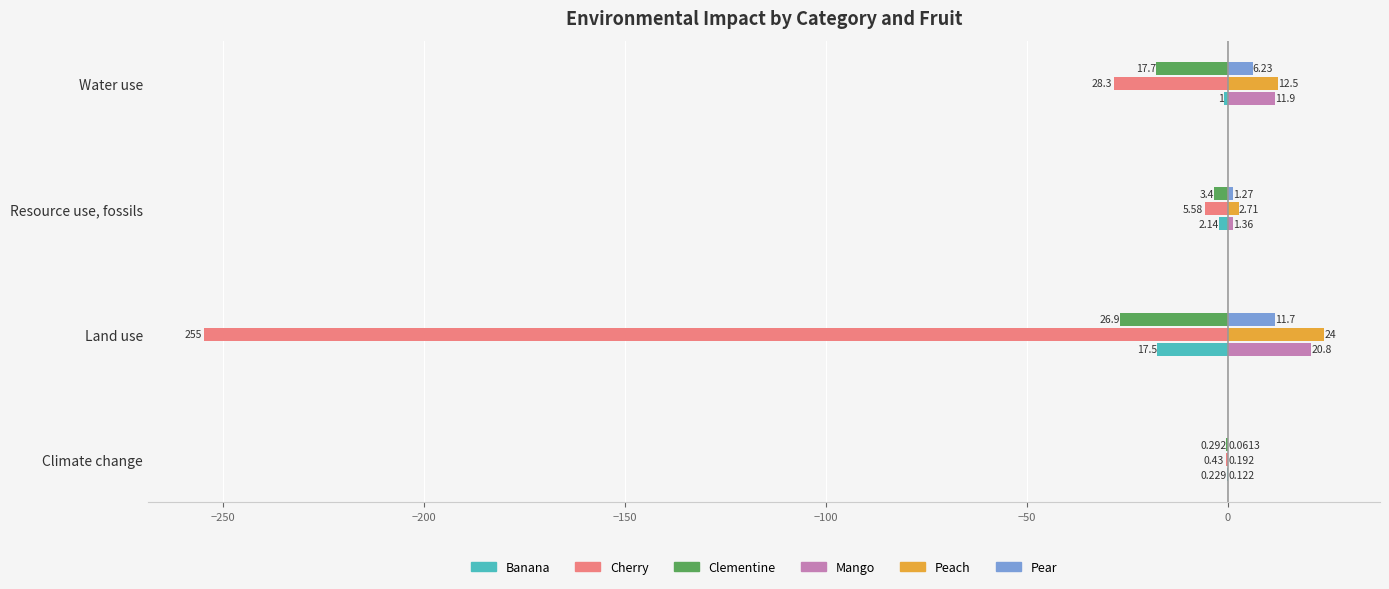

Which series changed the most between Climate change and Resource use, fossils?

Cherry